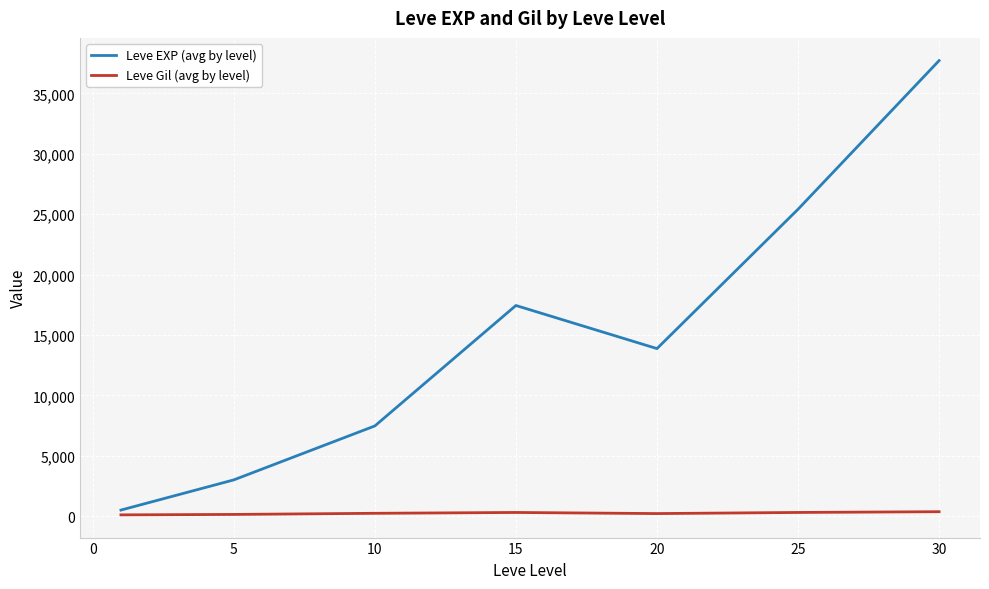

List the series in order of their overall mean, lowest first.

Leve Gil (avg by level), Leve EXP (avg by level)